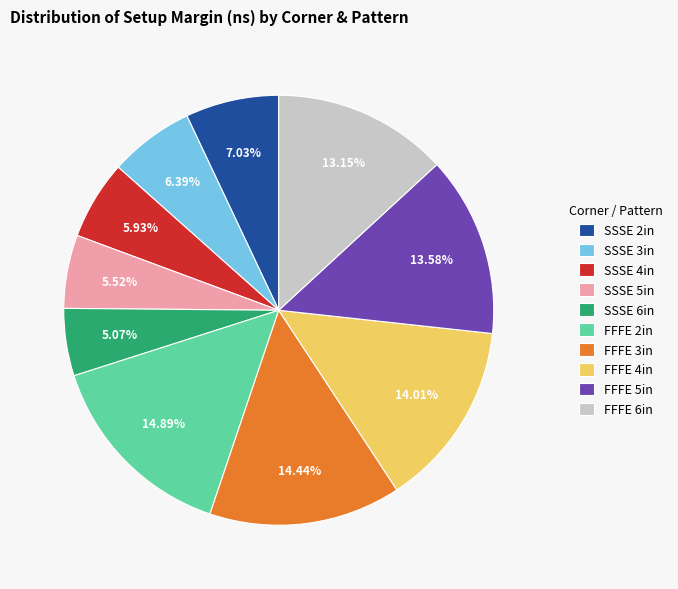

How many segments does this pie chart have?

10